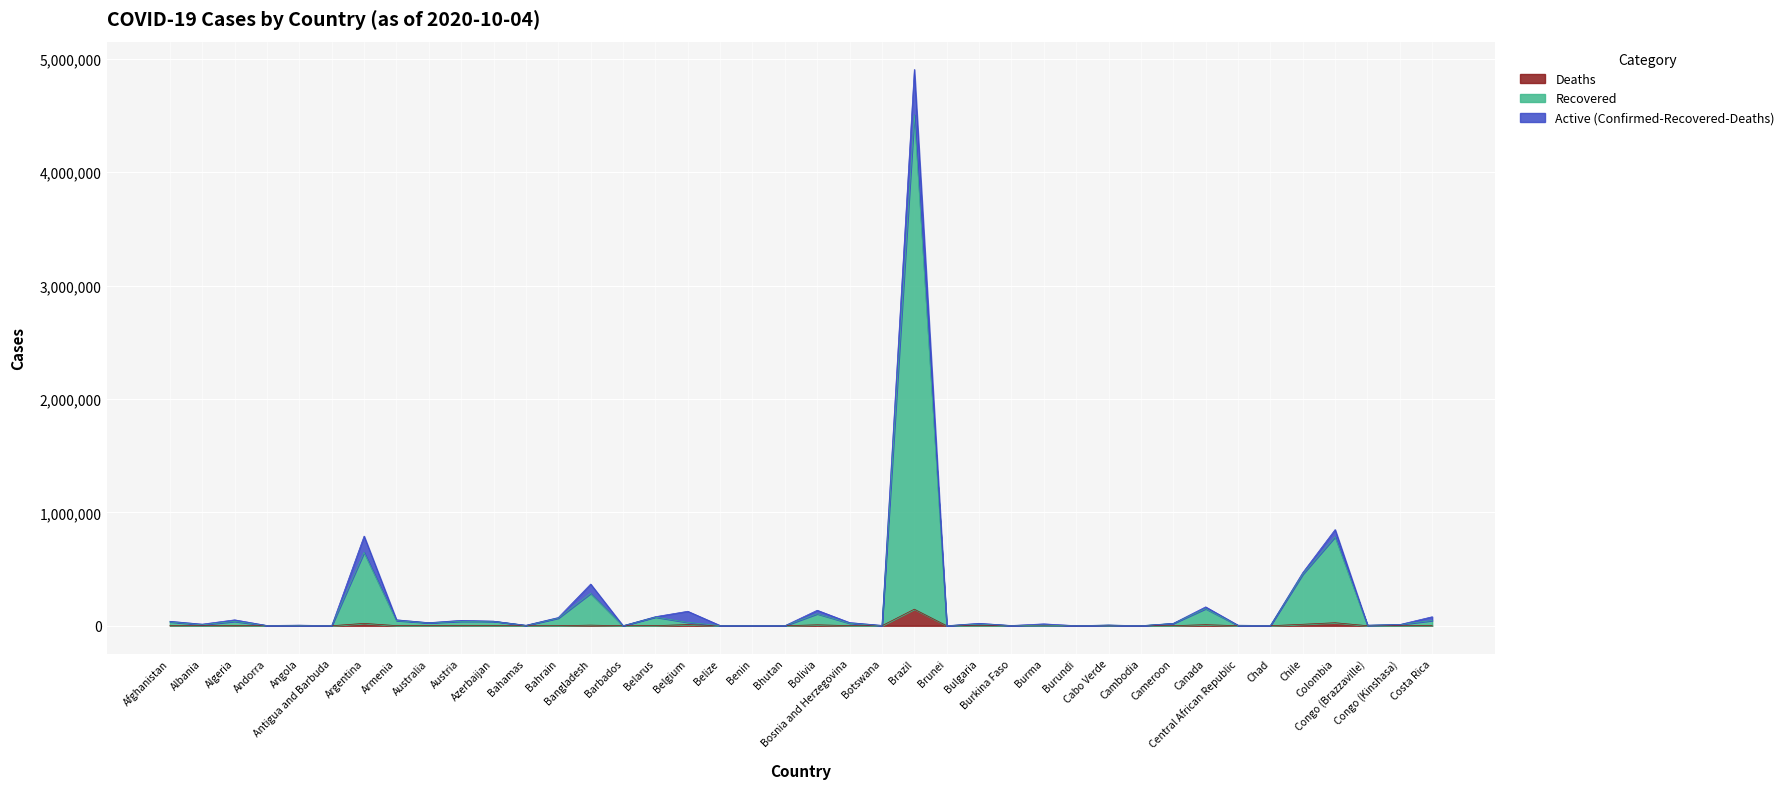

What is the difference between the second highest and minimum values in the Recovered series?

784258